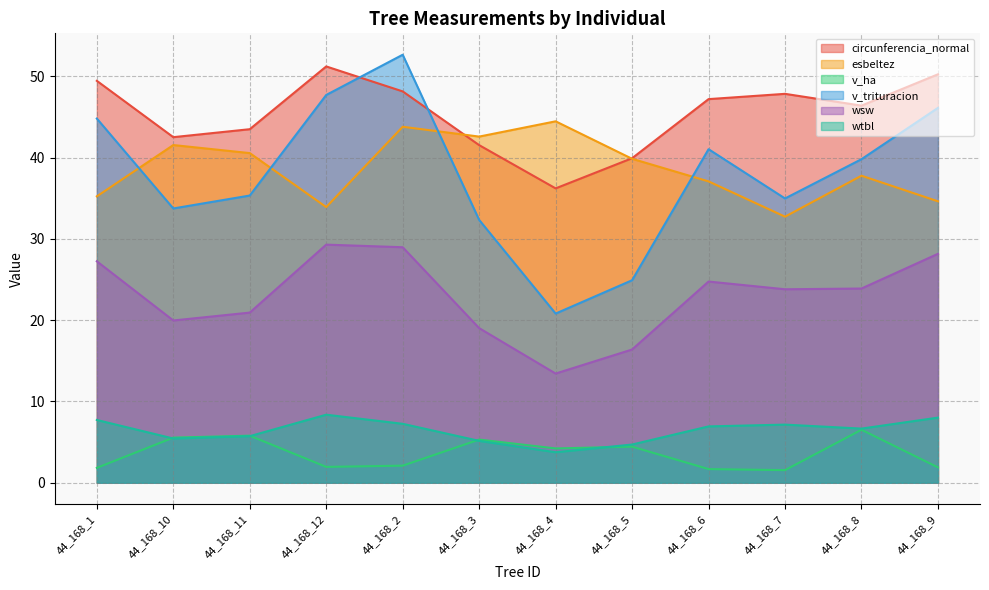

True or false: v_trituracion has more than 1 interior local peaks.

True